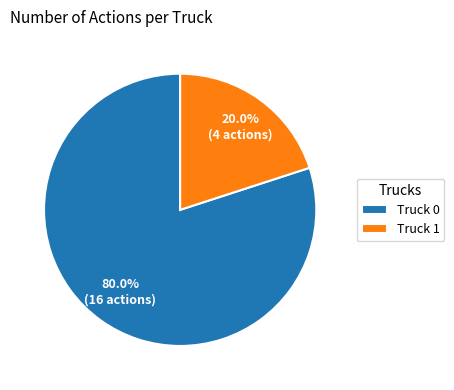

What percentage is the Truck 0 slice, to the nearest percent?

80%